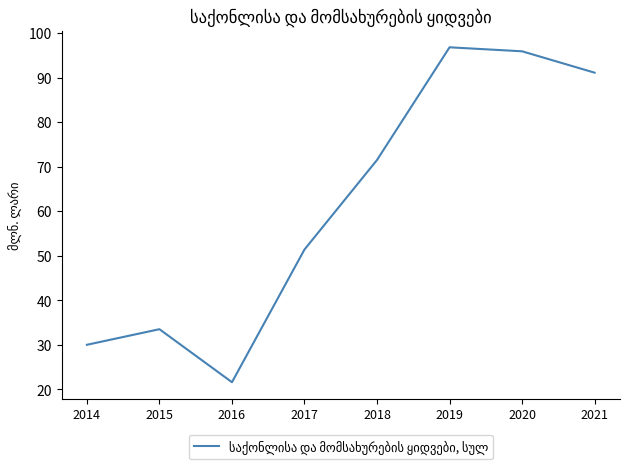

What is the difference between the second highest and second lowest values?

65.9